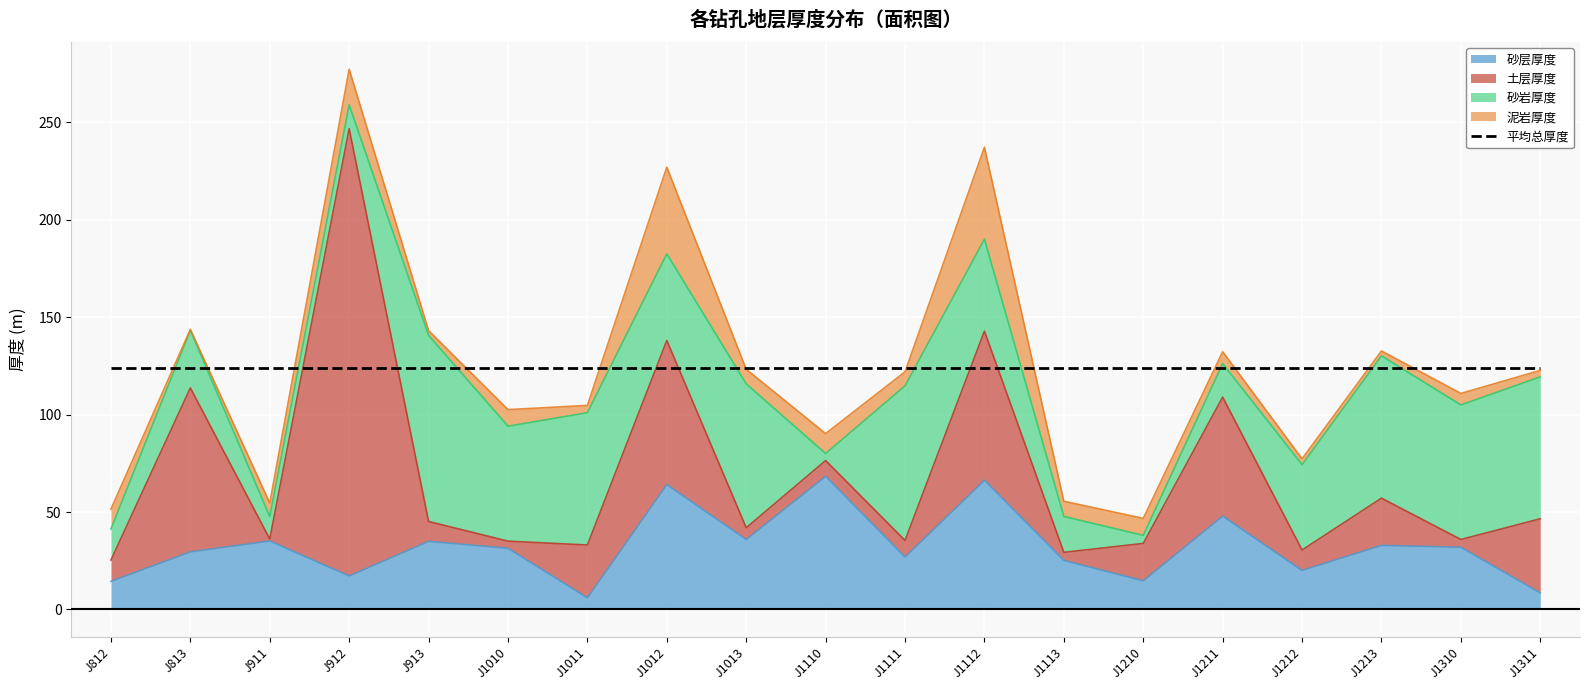

The 土层厚度 series shows 11.5 at J1111. True or false?

False